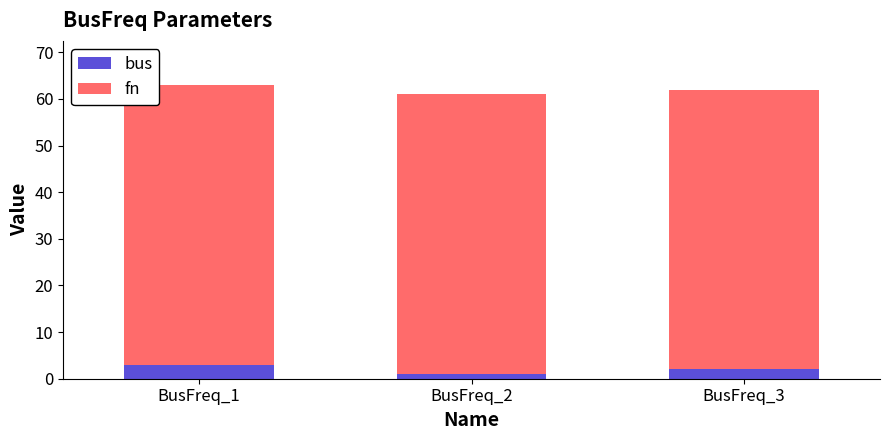

Count the number of categories in the chart.

3